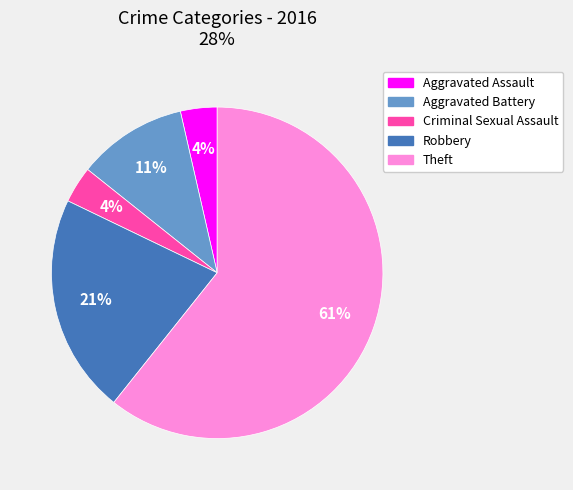

Does any single category account for the majority?

Yes